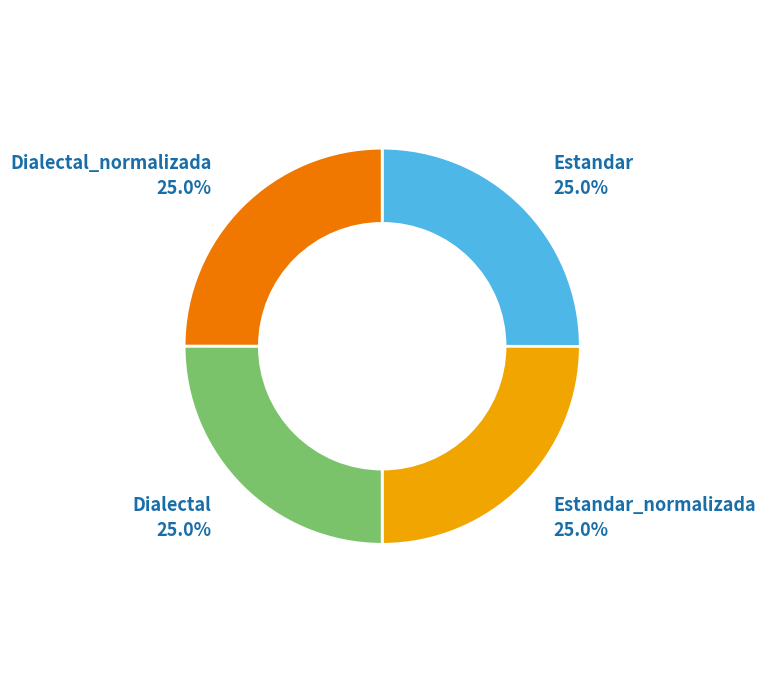

Is there a majority slice in this chart?

No